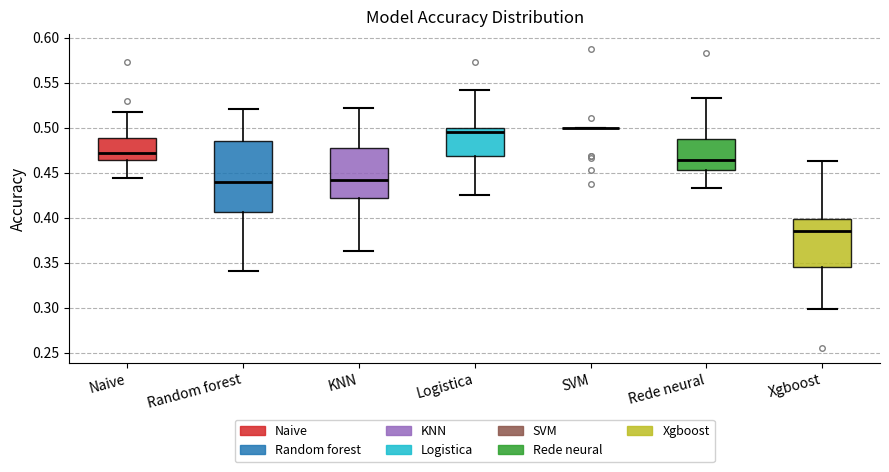

Reading left to right, transcribe this box plot: for each box, give where its median line is, the range the box spans, and where its two whiskers end, as read against the y-axis. The values are not printed on the chart, so give them approximately, as read against the axis.

Naive: median 0.470, box 0.465 to 0.490, whiskers 0.445 to 0.515
Random forest: median 0.440, box 0.405 to 0.485, whiskers 0.340 to 0.520
KNN: median 0.440, box 0.420 to 0.475, whiskers 0.365 to 0.520
Logistica: median 0.495, box 0.470 to 0.500, whiskers 0.425 to 0.540
SVM: box collapsed to a line at 0.500, whiskers 0.500 to 0.500
Rede neural: median 0.465, box 0.455 to 0.485, whiskers 0.435 to 0.535
Xgboost: median 0.385, box 0.345 to 0.400, whiskers 0.300 to 0.465